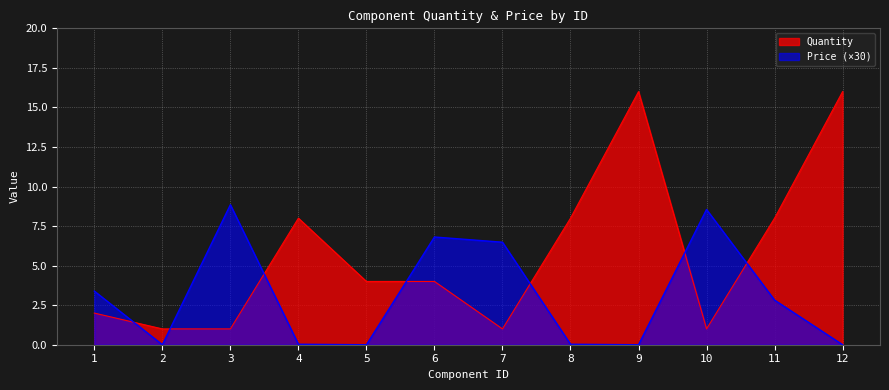

What is the difference between the Price values at 7 and 11?

3.7